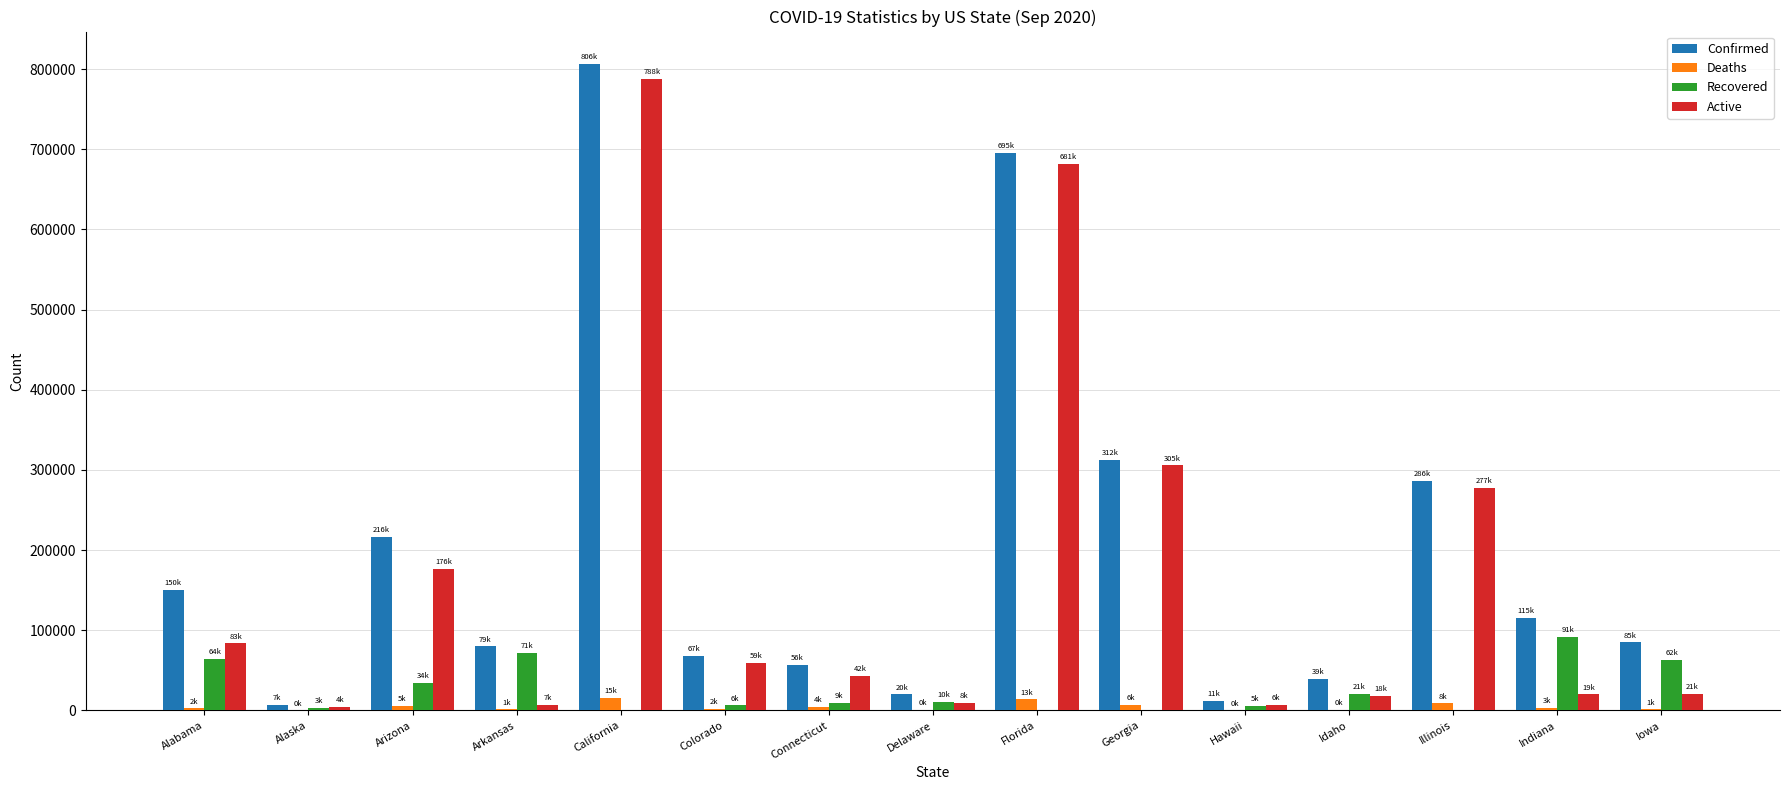

What is the sum of all Active values?

2501434